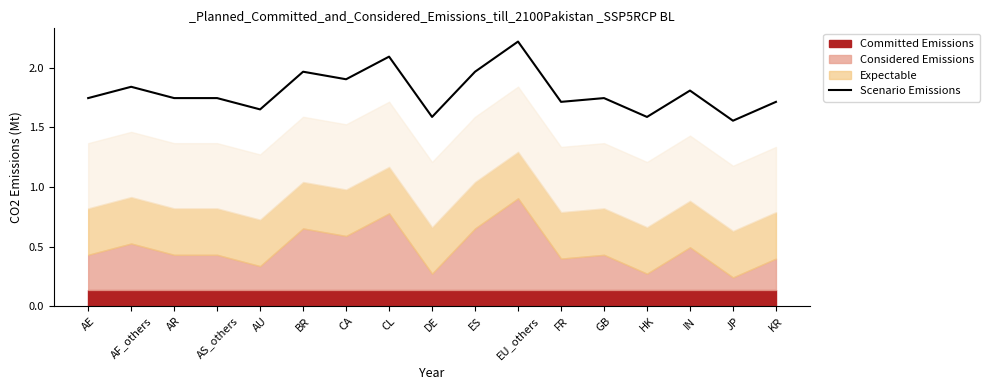

What is the smallest value displayed?

1.6